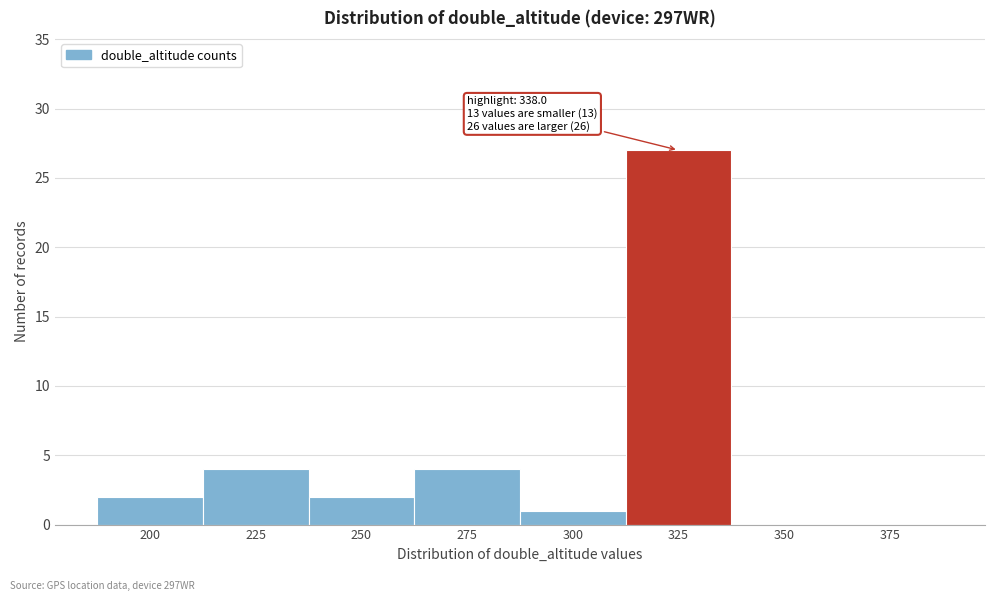

Reading right to left, transcribe all the data shown in this chart.

375=0	350=0	325=27	300=1	275=4	250=2	225=4	200=2